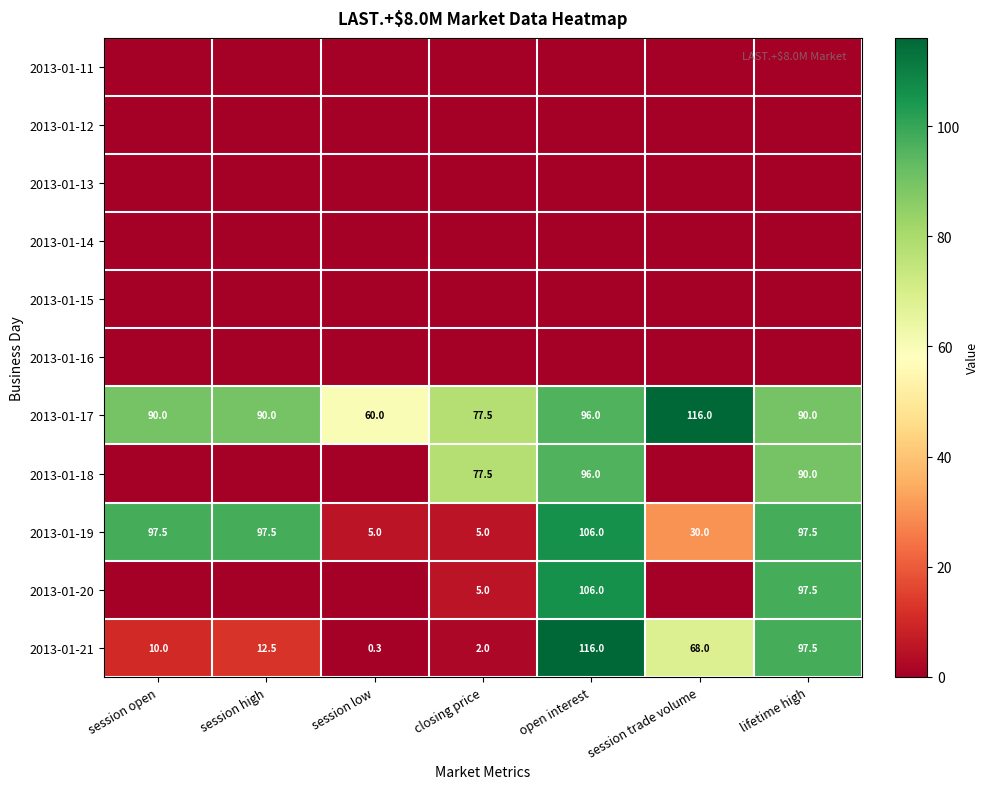

What is the total value across all series at session open?

197.5